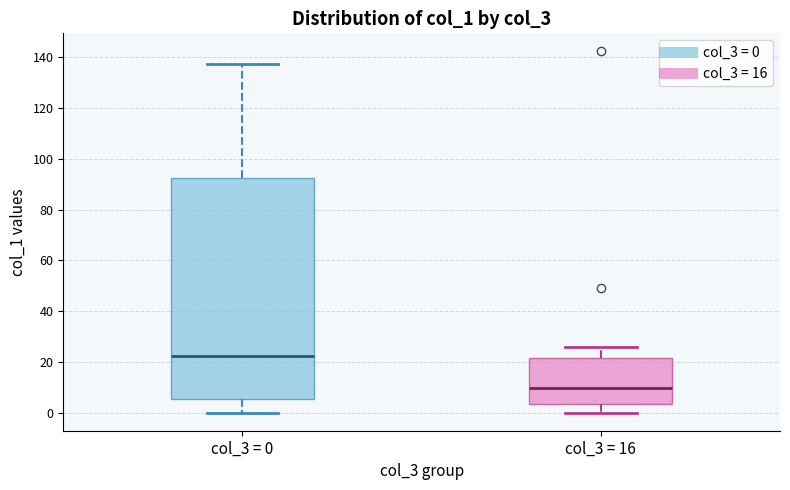

Reading left to right, read every box against the y-axis: the position of its median line, the range the box covers, and the ends of its whiskers. The values are not printed on the chart, so give them approximately, as read against the axis.

col_3 = 0: median 22, box 6 to 92, whiskers 0 to 138
col_3 = 16: median 10, box 4 to 22, whiskers 0 to 26